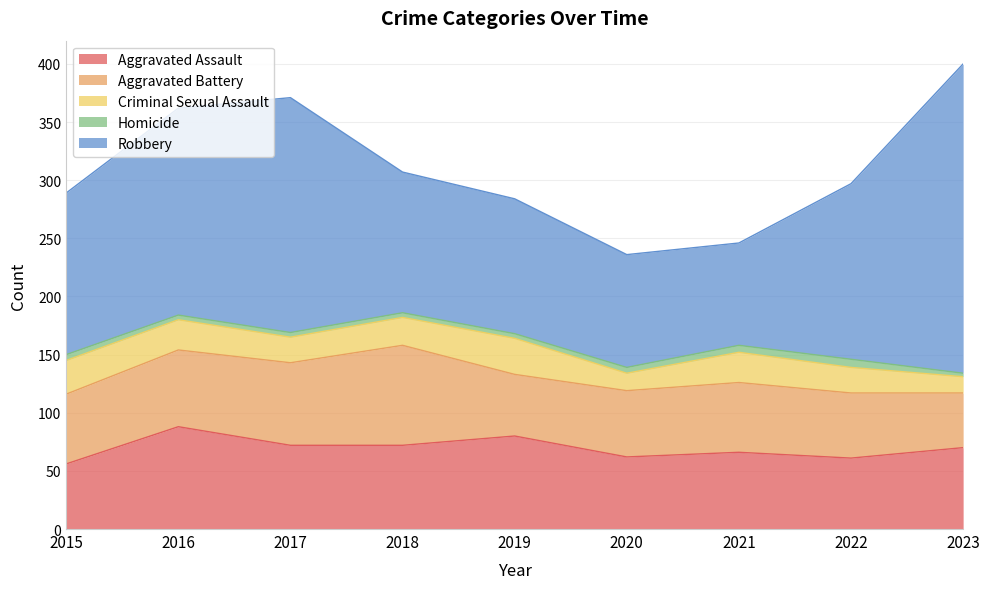

What is the difference between the maximum and minimum values in the Criminal Sexual Assault series?

17